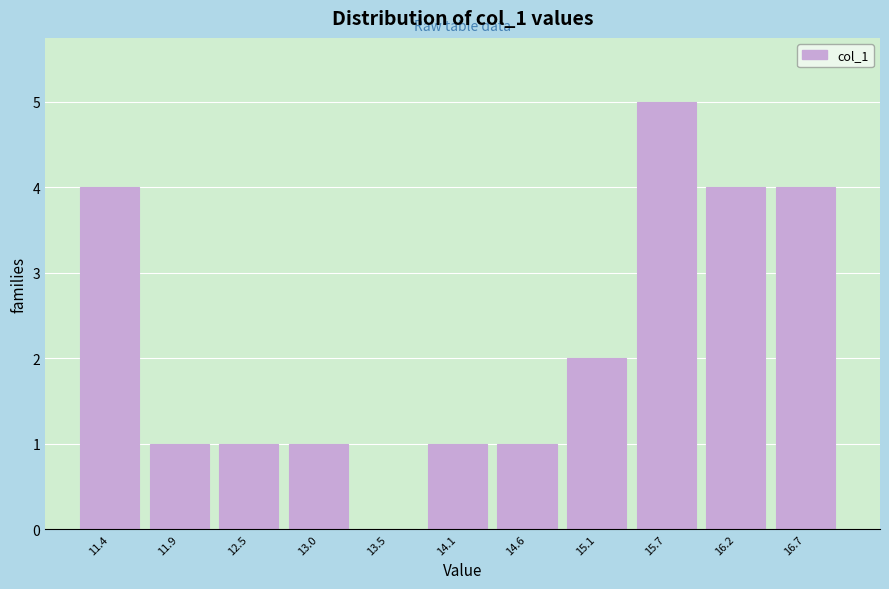

Reading left to right, transcribe all the data shown in this chart.

11.4=4	11.9=1	12.5=1	13.0=1	13.5=0	14.1=1	14.6=1	15.1=2	15.7=5	16.2=4	16.7=4